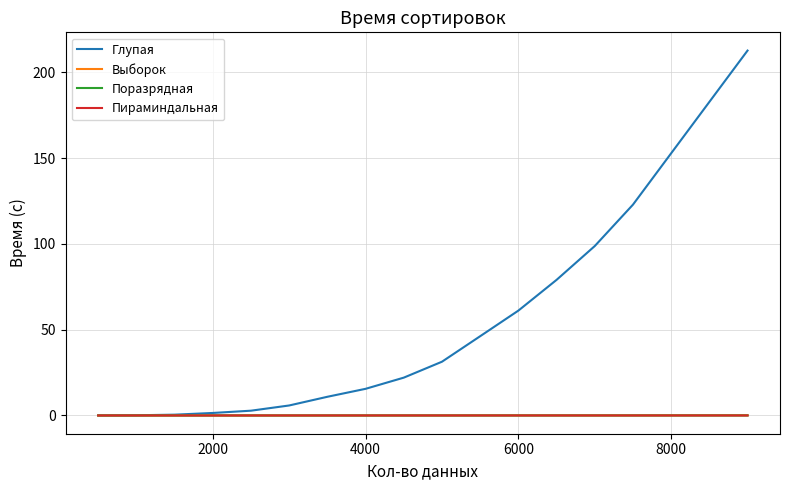

Which series has the widest spread of values?

Глупая